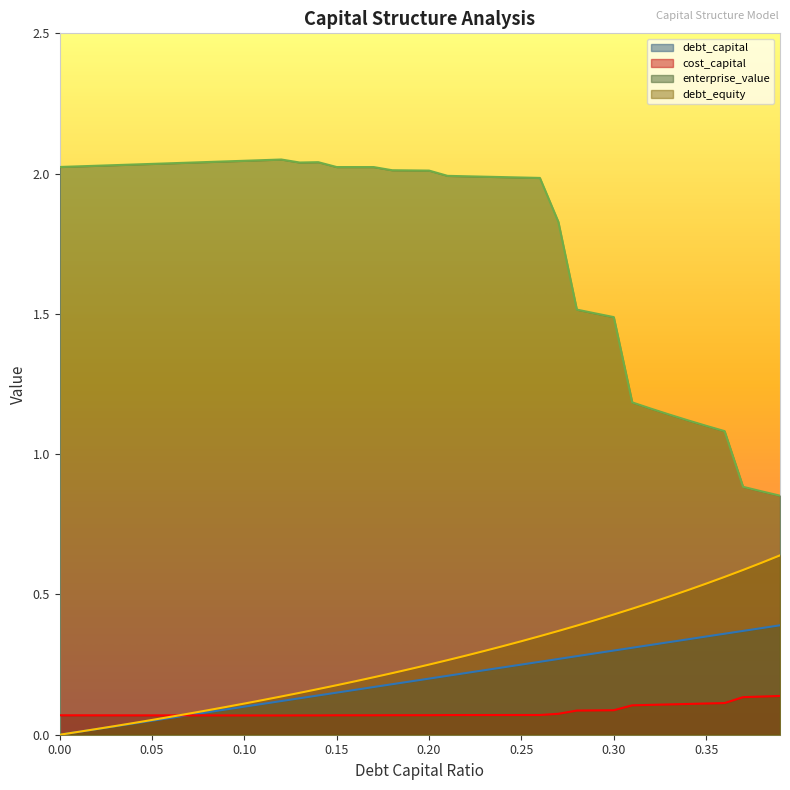

What are all the series names shown in the legend?

debt_capital, cost_capital, enterprise_value, debt_equity